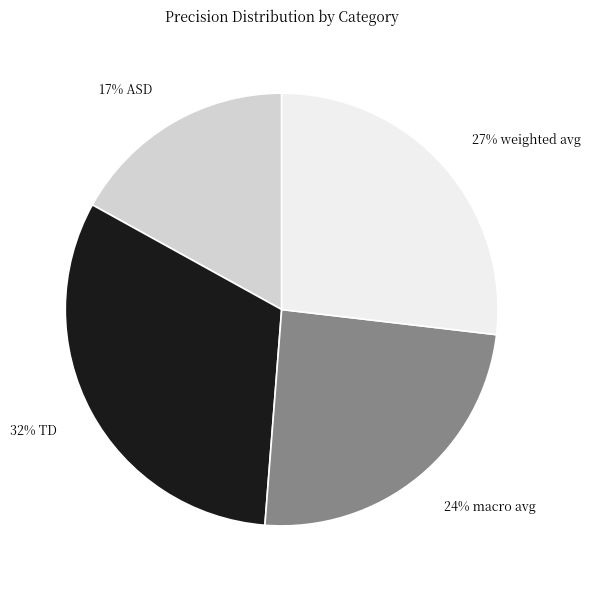

To the nearest percent, what is the difference between the largest and smallest slice percentages?

15%